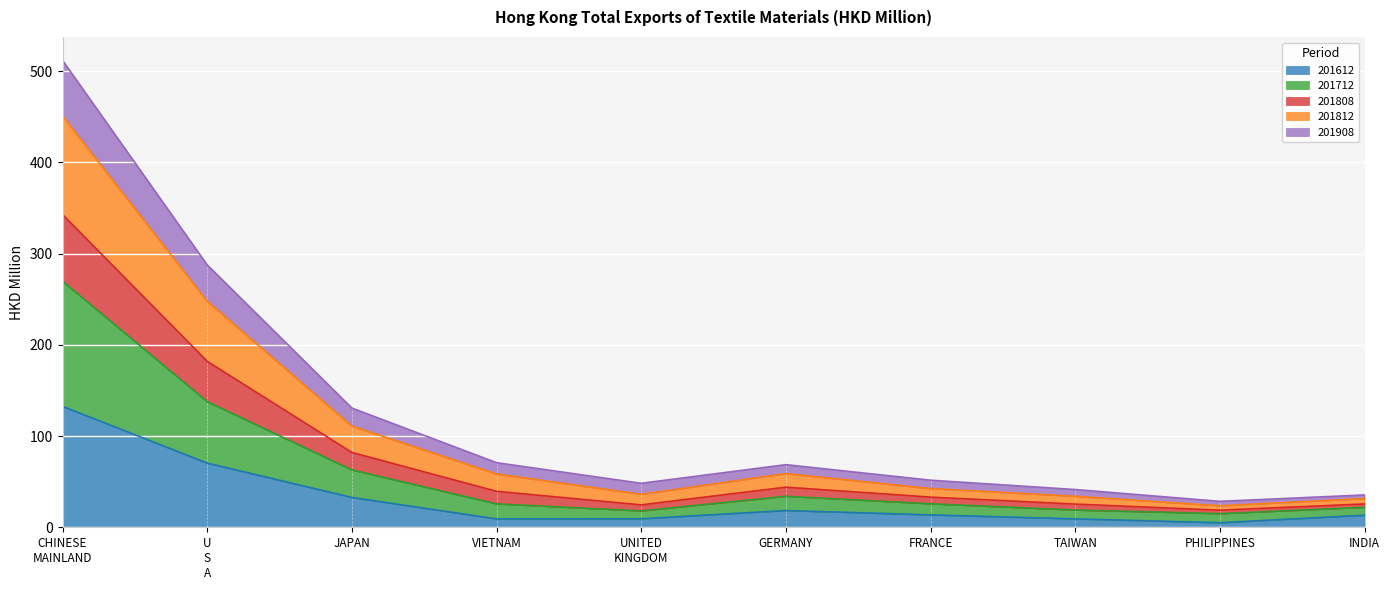

What is the maximum value for 201612?

132.6